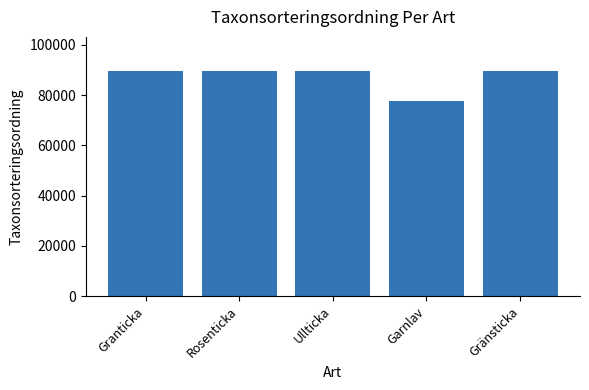

True or false: the data shows 19247 at Granticka.

False